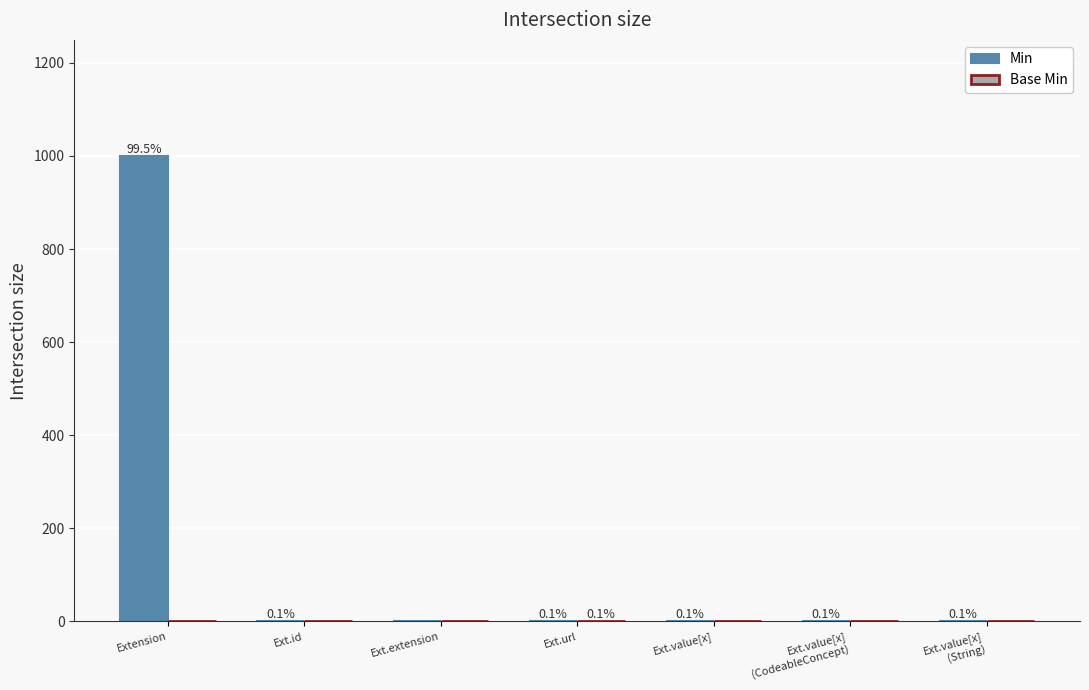

What is the label of the 1st bar from the left?

Extension